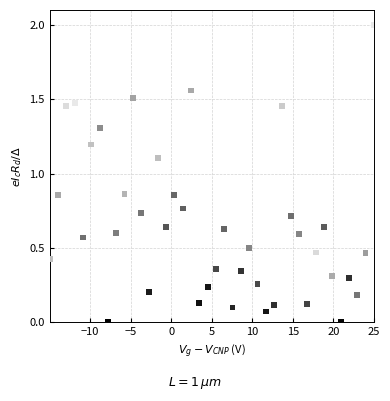

What Y value in the scatter plot is closest to 1?

1.1